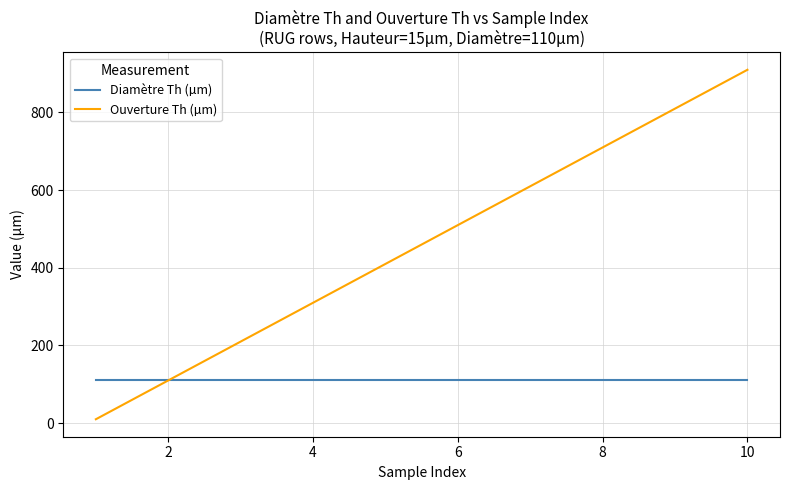

Which series has the largest range (max minus min)?

Ouverture Th (µm)